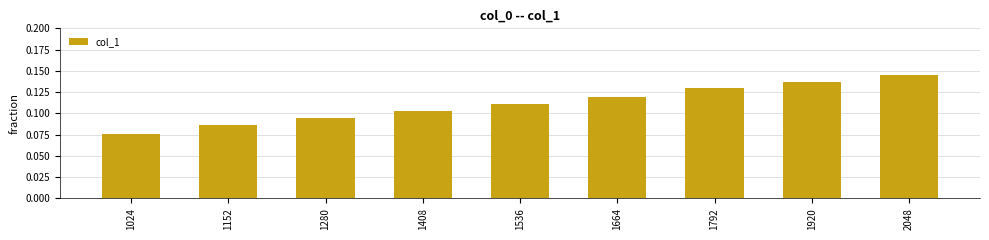

Does the chart contain any negative values?

No